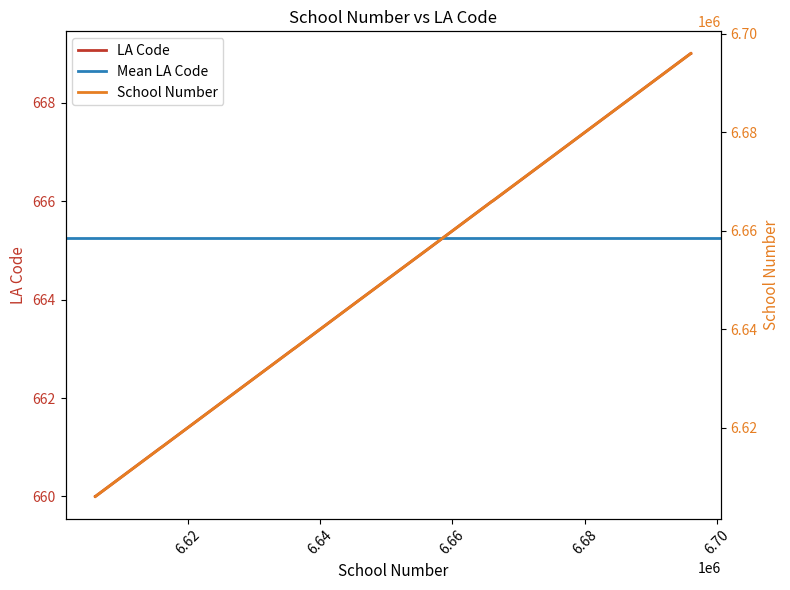

What is the lowest value of the LA Code series?

660